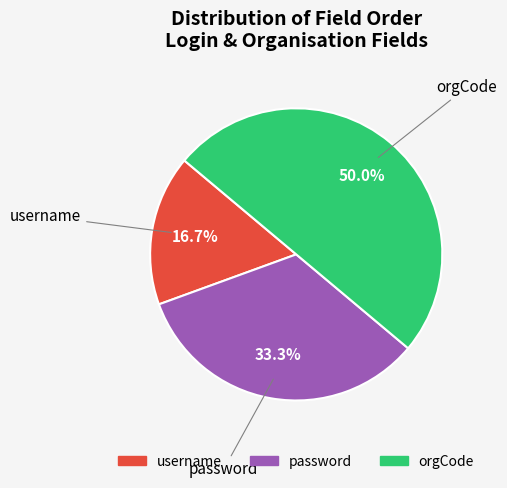

To the nearest percent, what is the difference between the largest and smallest slice percentages?

33%